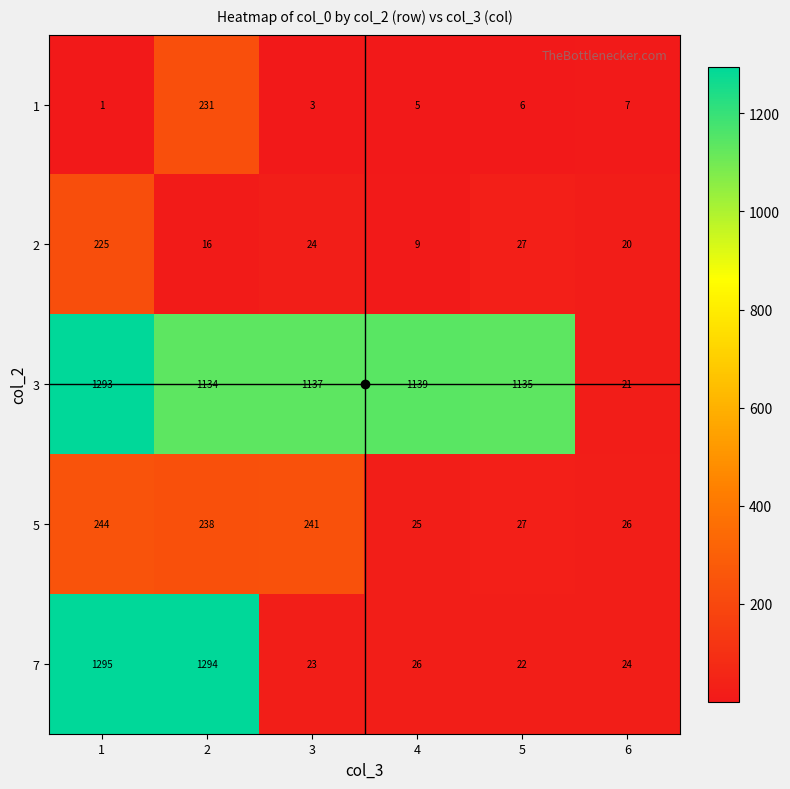

What is the minimum value for 5?

25